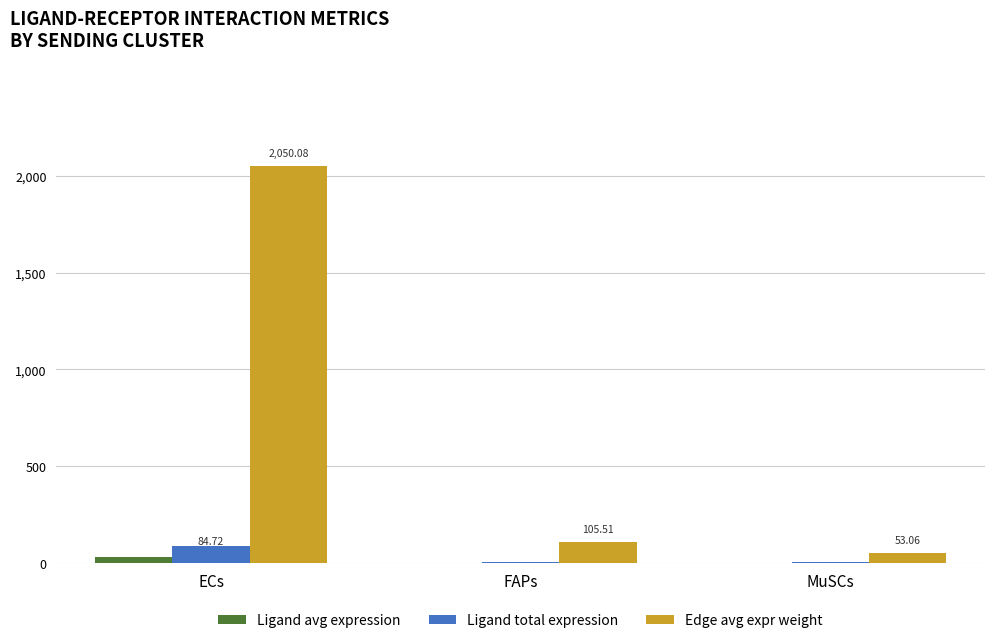

Which category has the highest value across all series?

ECs